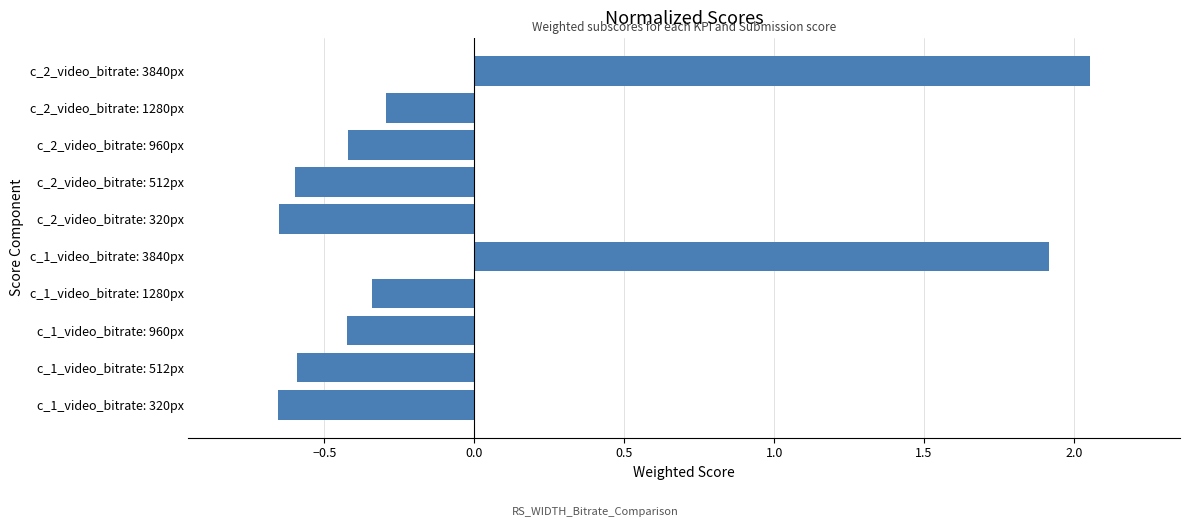

What is the sum of the values at c_2_video_bitrate: 3840px and c_1_video_bitrate: 1280px?

1.7